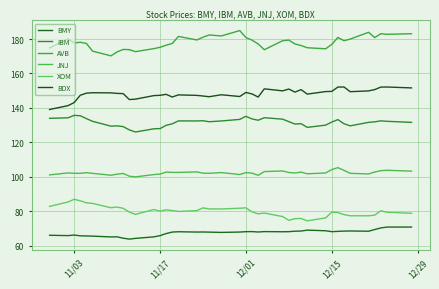

True or false: BDX and JNJ cross at least once.

False